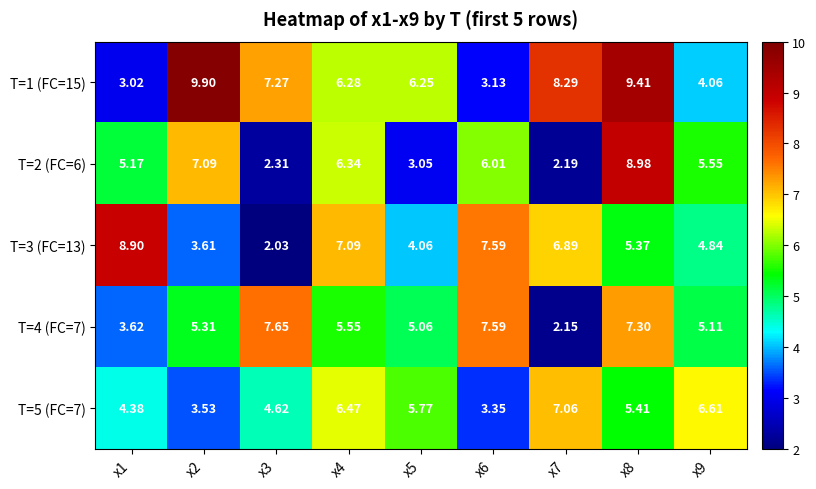

What is the total value across all series at x2?

29.4